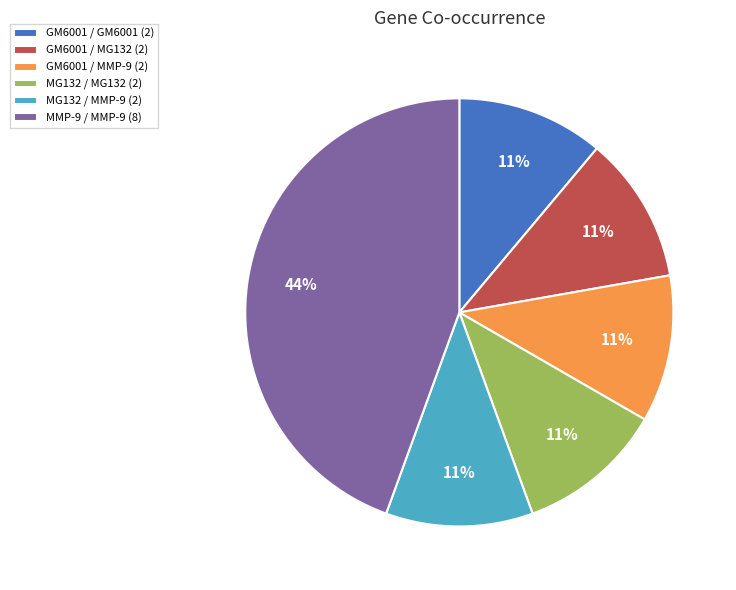

True or false: GM6001 / GM6001 (2) accounts for 11% of the total.

True